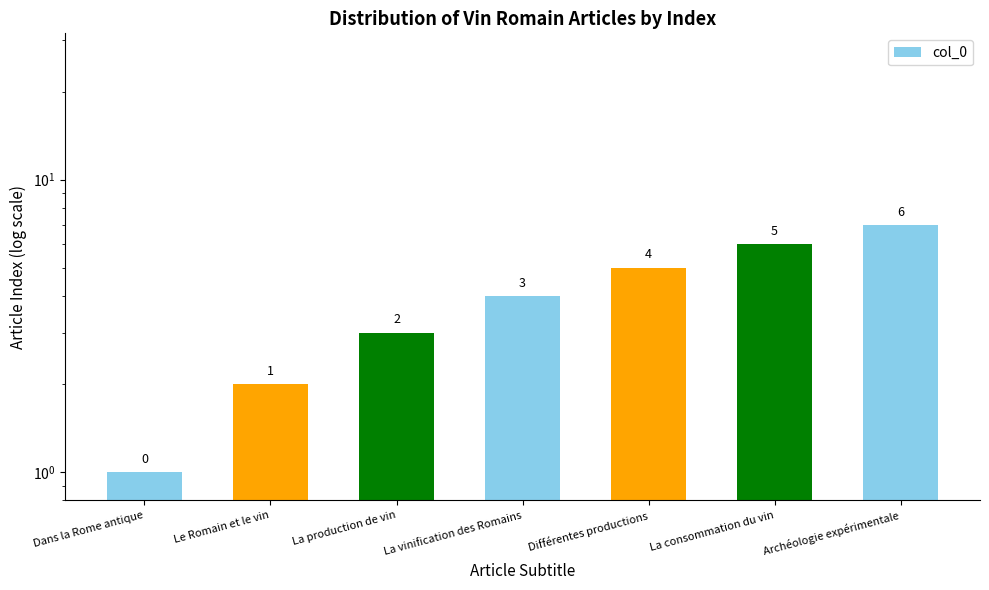

The value at Différentes productions is 5. True or false?

True